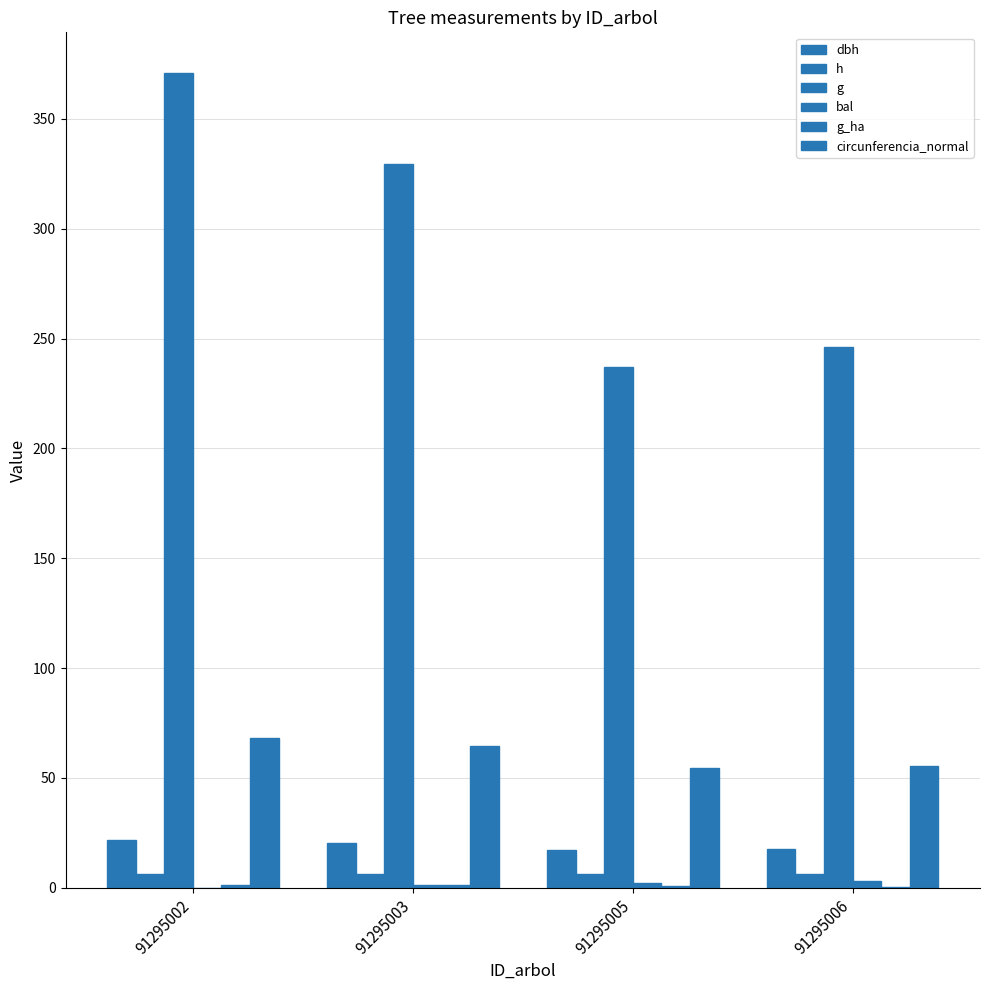

How many groups of bars are there?

4